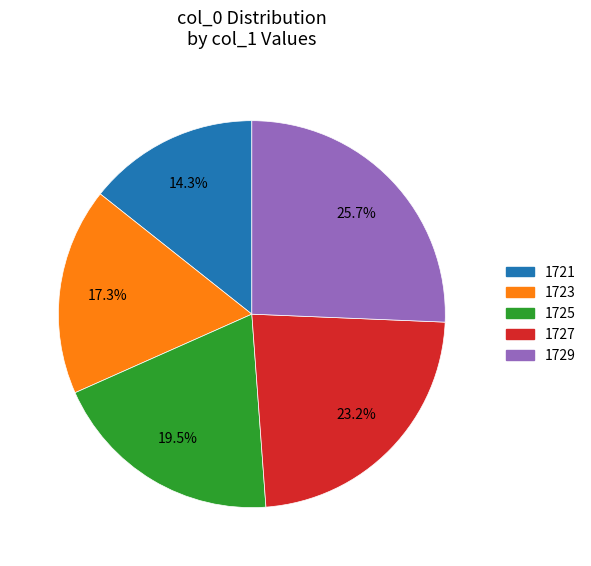

Which has a higher value, 1725 or 1721?

1725